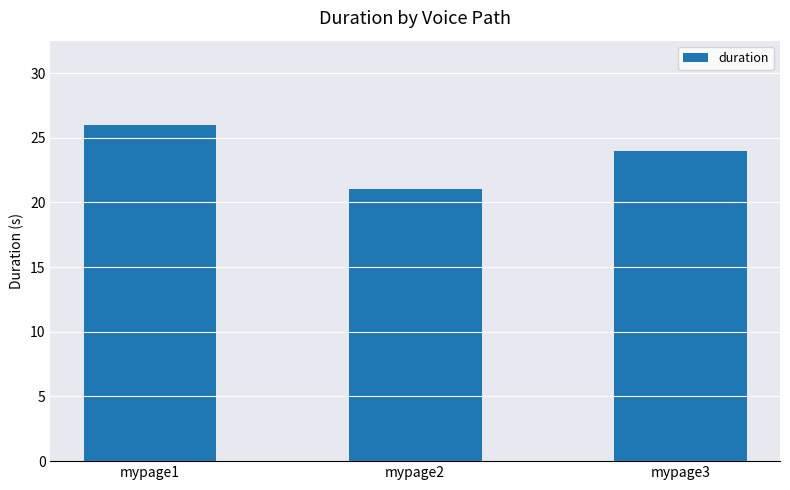

Read the value at mypage2.

21